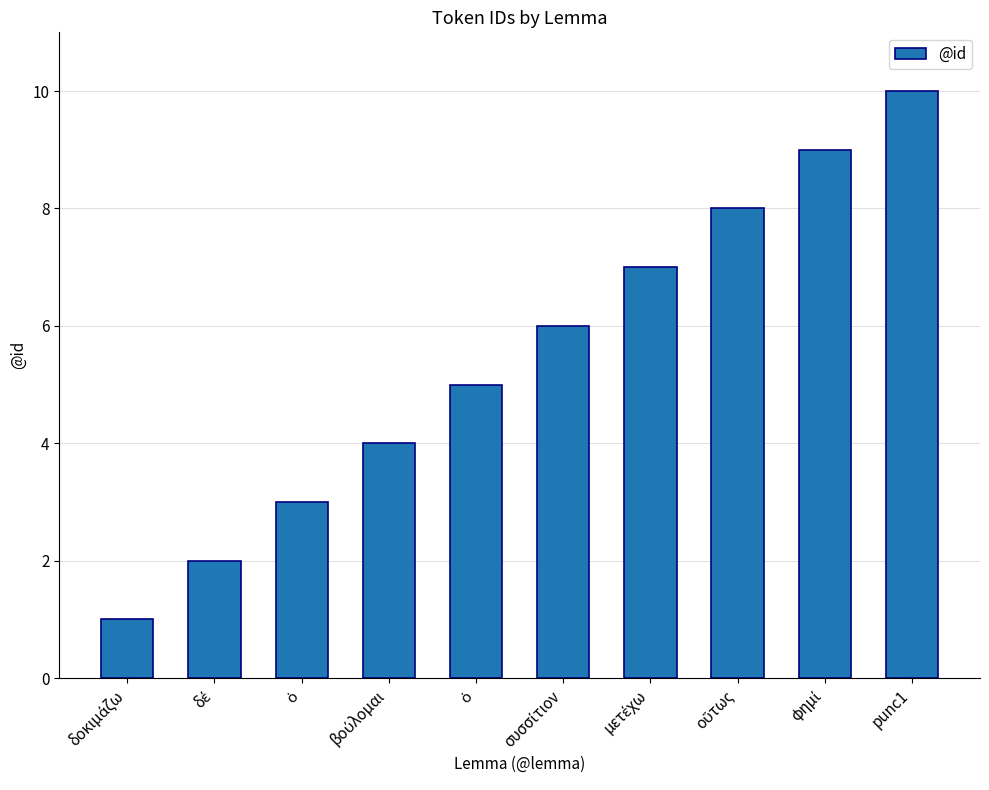

What is the label of the 10th bar from the left?

punc1